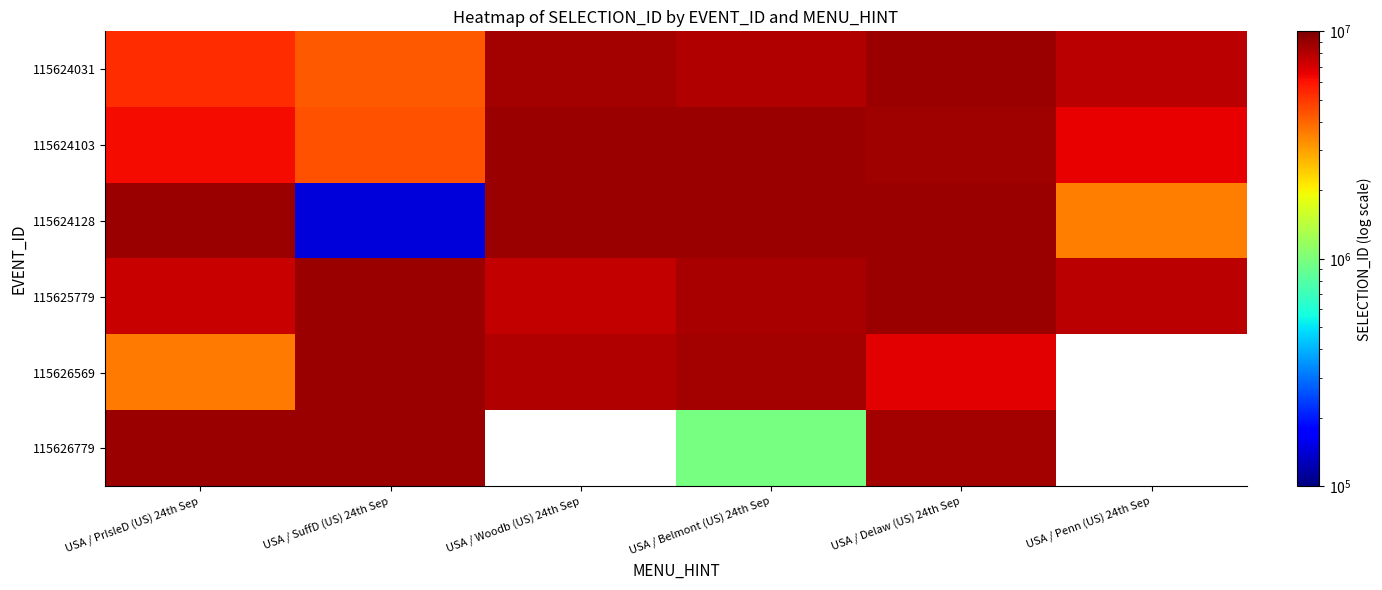

List the labels in order of 115624128 value, largest first.

USA / Belmont (US) 24th Sep, USA / Delaw (US) 24th Sep, USA / Woodb (US) 24th Sep, USA / PrIsleD (US) 24th Sep, USA / Penn (US) 24th Sep, USA / SuffD (US) 24th Sep